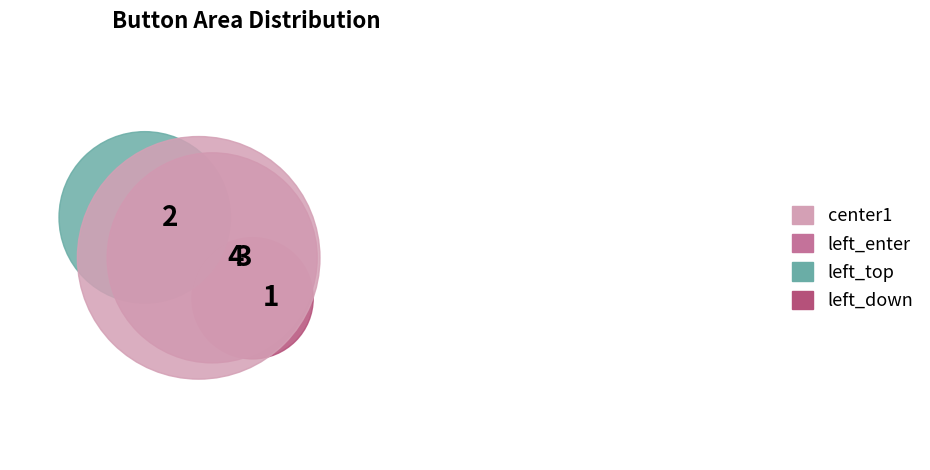

What is the change in value from left_top to center1?

+2